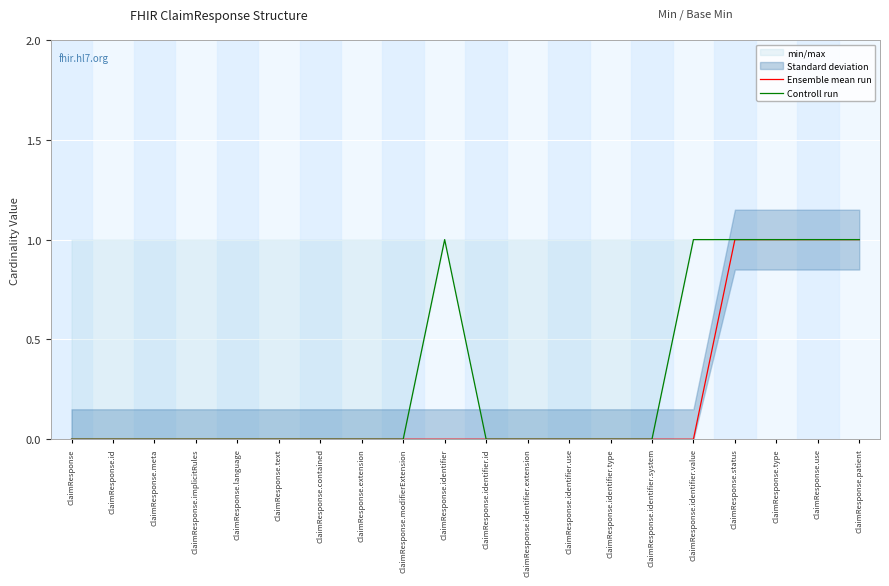

What is the label of the 10th point from the left?

ClaimResponse.identifier